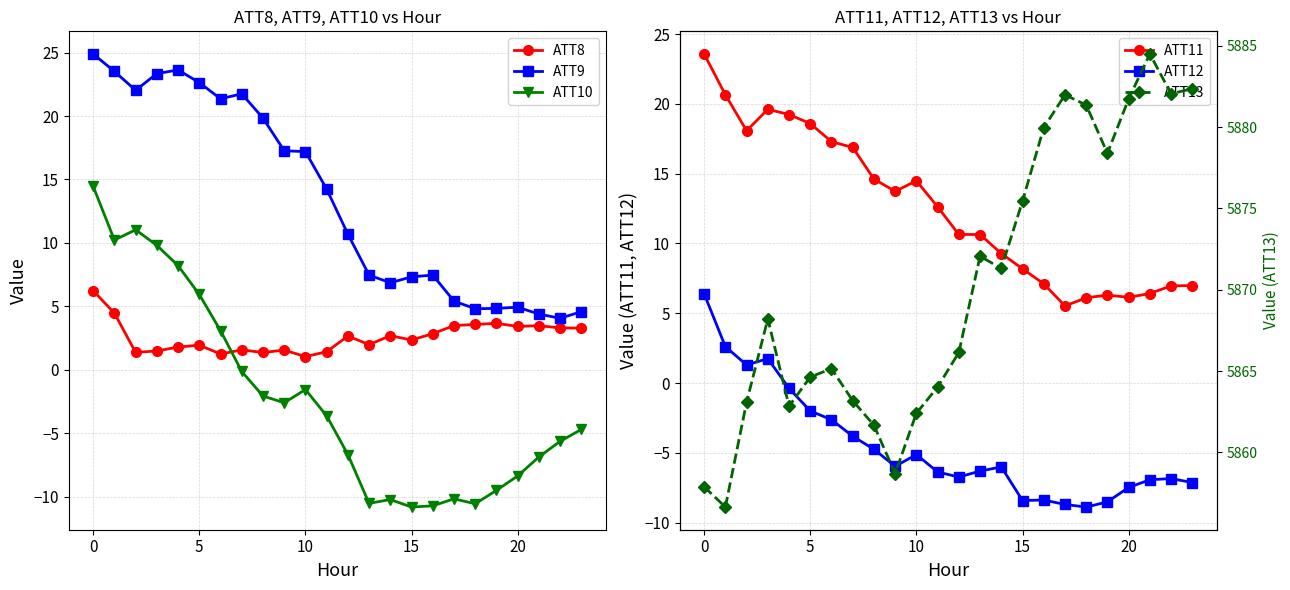

Rank the series by their maximum value, from lowest to highest.

ATT8, ATT12, ATT10, ATT11, ATT9, ATT13